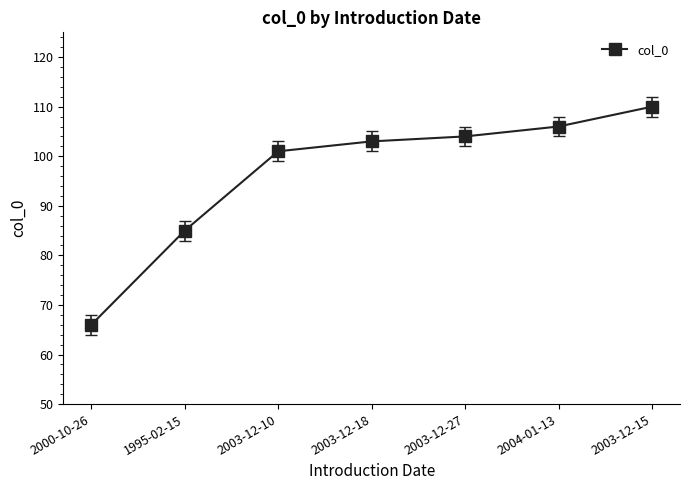

At which category does the chart reach its minimum across all series?

2000-10-26